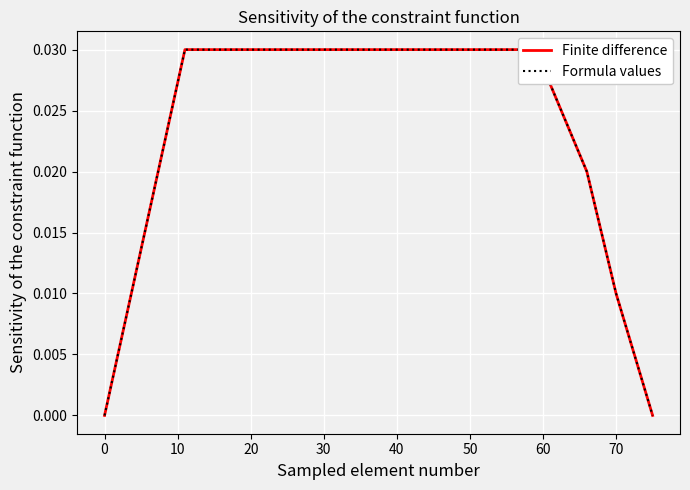

True or false: Finite difference has more than 1 points higher than both neighbors.

False